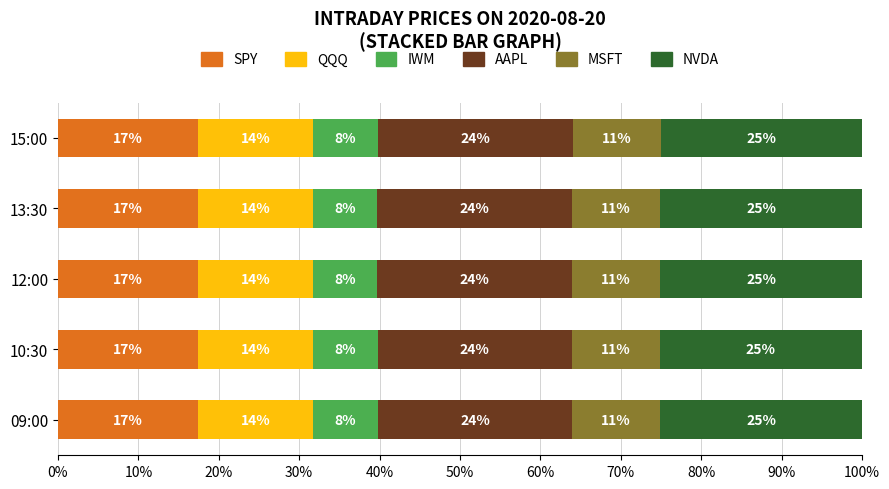

Count the number of categories in the chart.

5